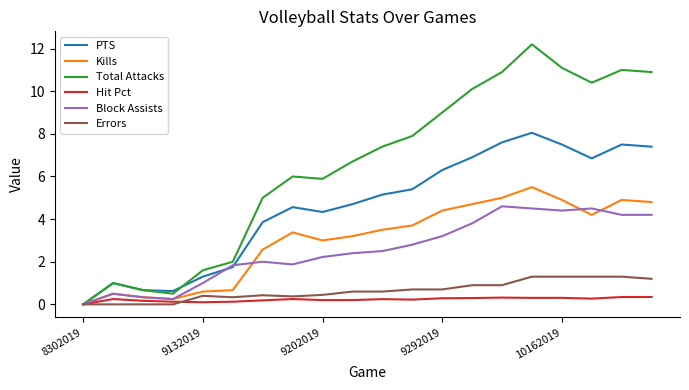

Is this an area chart (filled region under the line)?

No